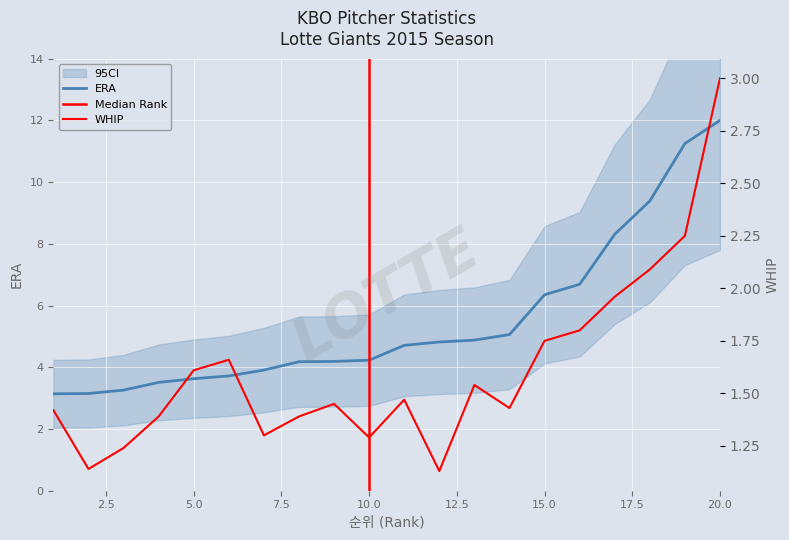

What is the value of the ERA point at the 4th from the left?

3.5